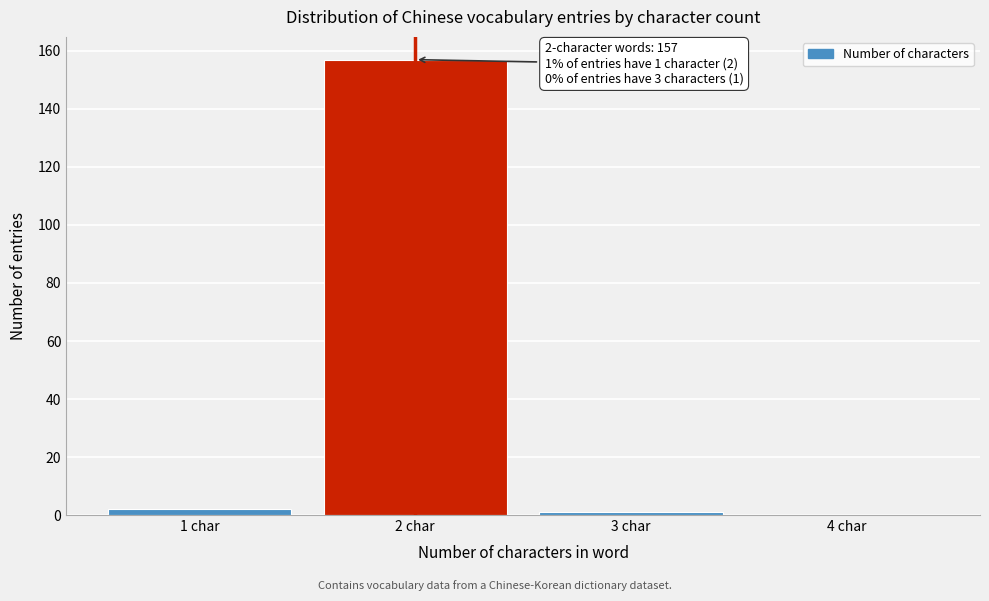

Reading right to left, what are all the values shown in this chart?

4 char=0	3 char=1	2 char=157	1 char=2